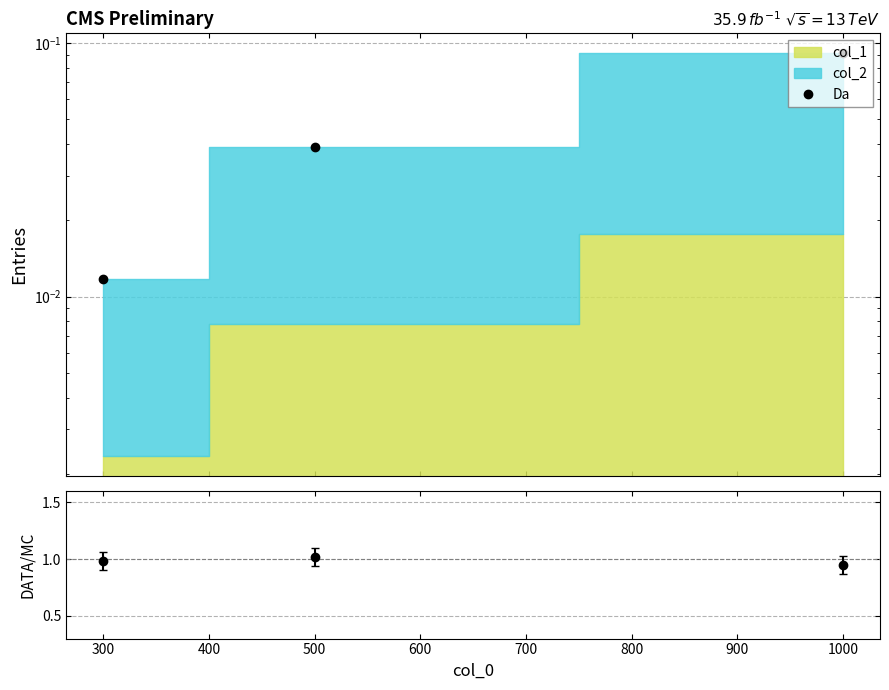

What is the sum of the ratio values at 500 and 1000?

2.0